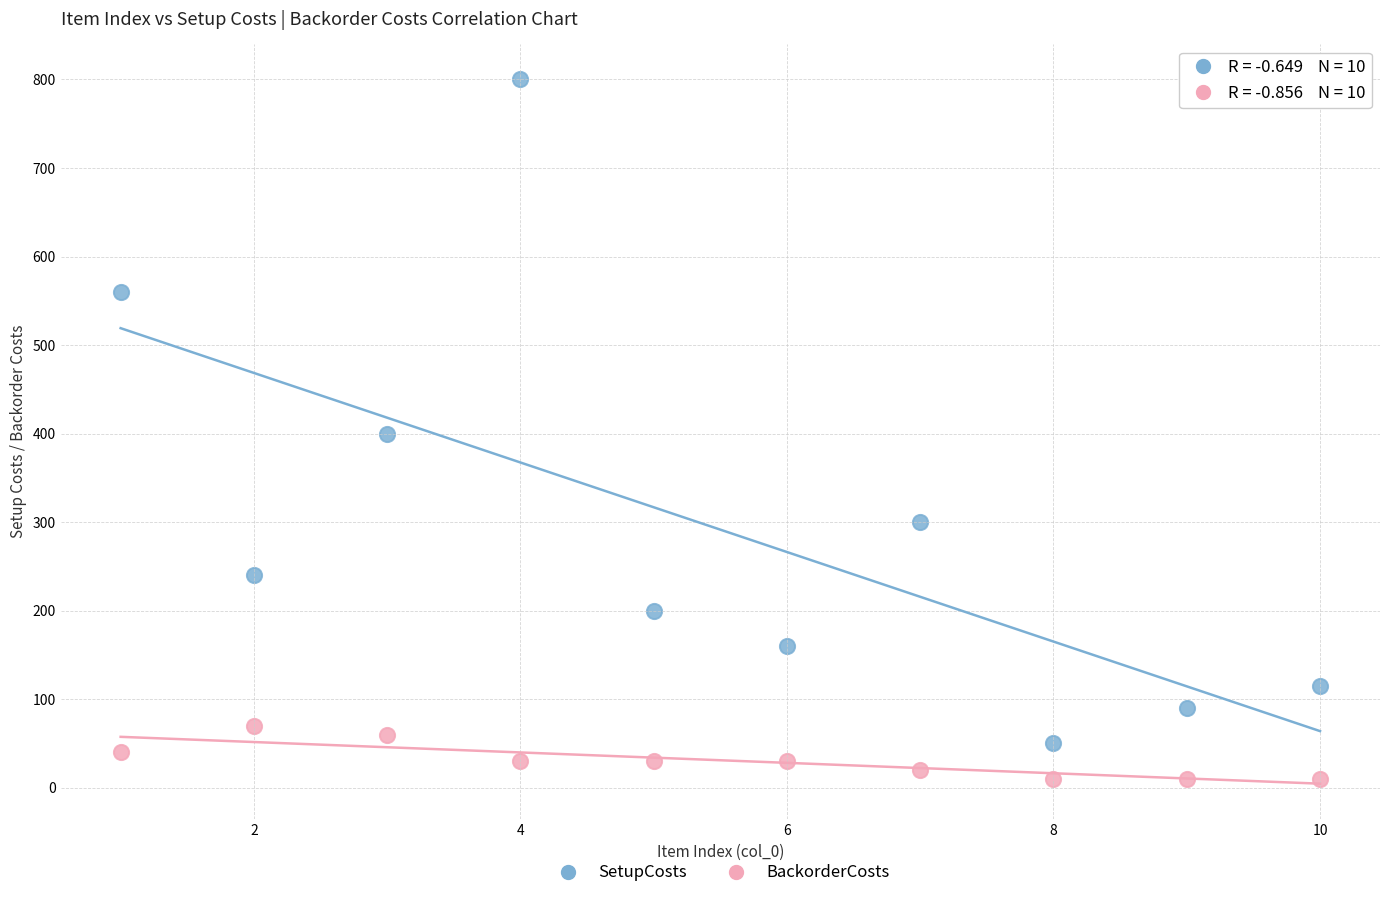

Which series reaches the minimum Y coordinate?

BackorderCosts